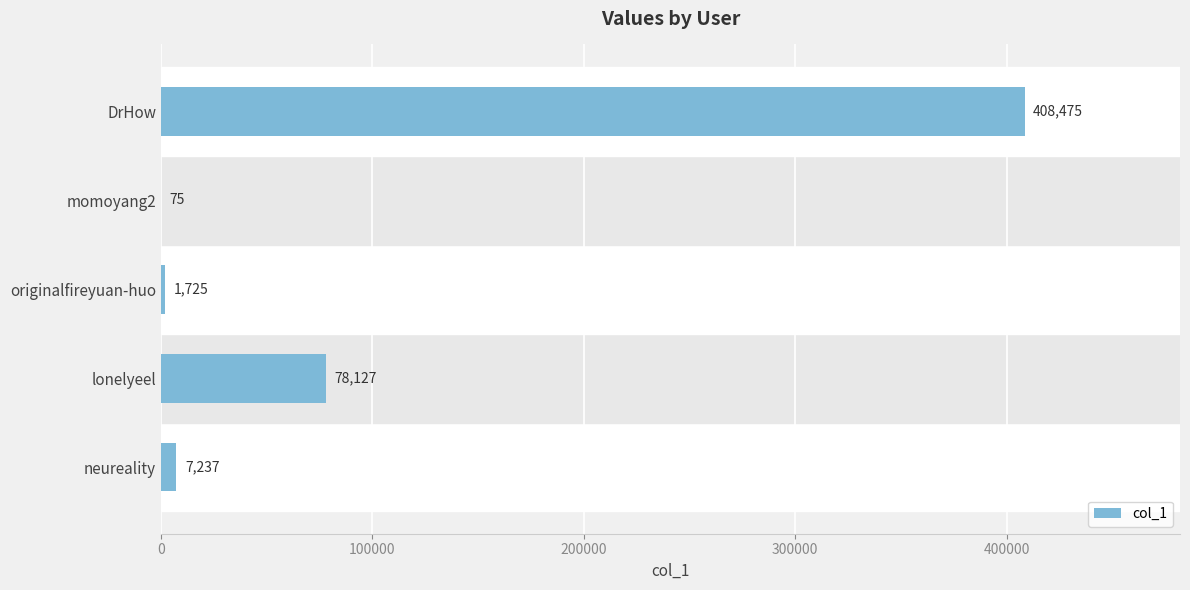

What is the sum of the values at originalfireyuan-huo and momoyang2?

1800